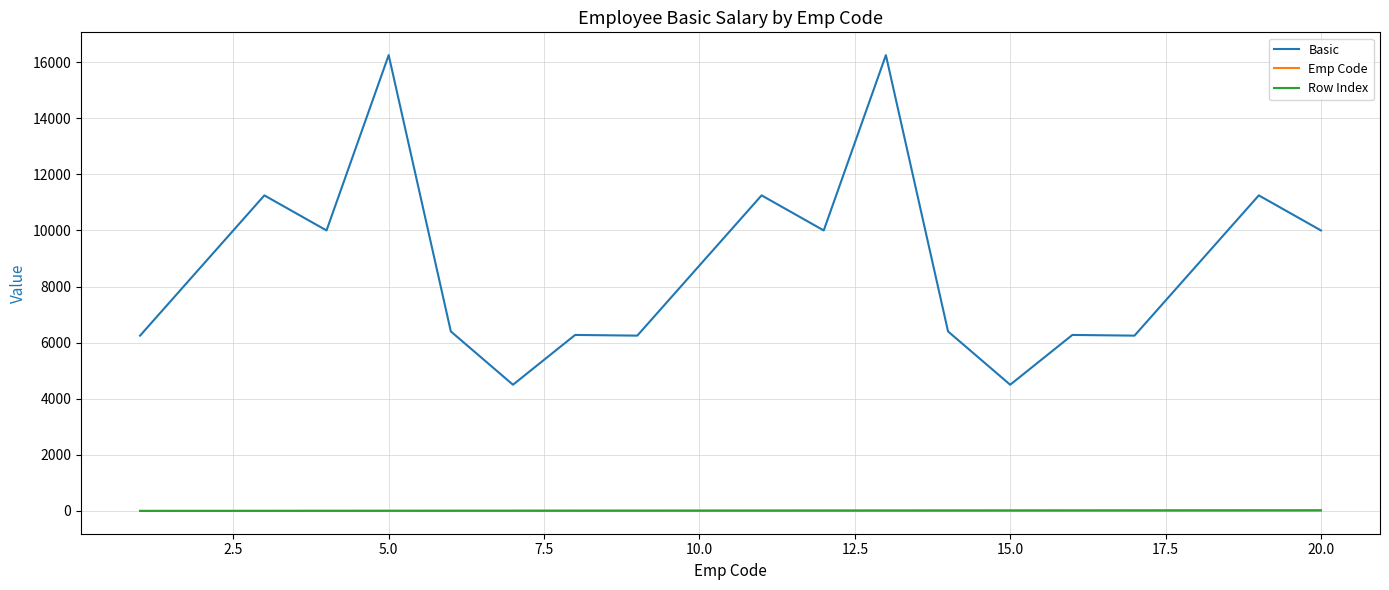

At how many categories does at least one series exceed 8936?

8